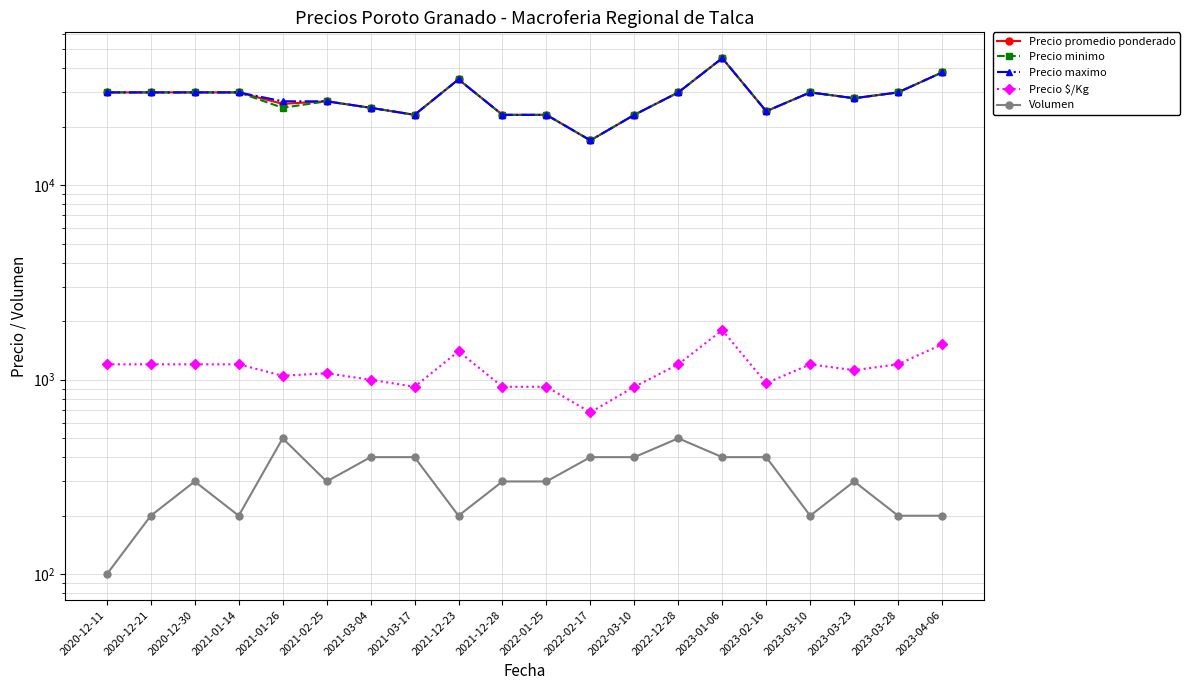

How many categories are shown in the chart?

20